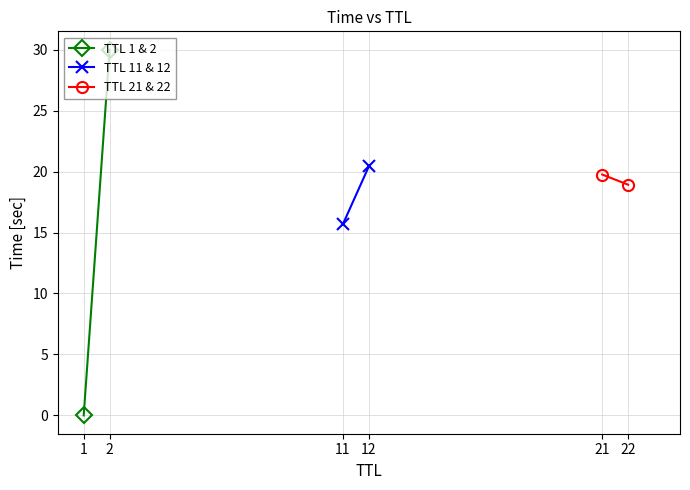

Between 1 and 2, which series saw the biggest shift?

TTL 1 & 2